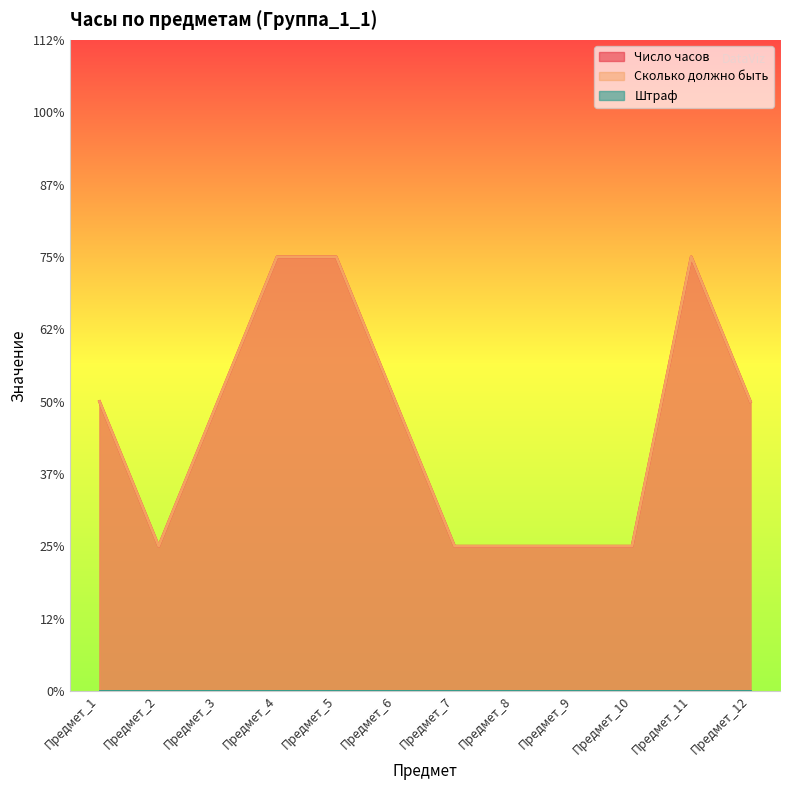

What is the average value of the Число часов series?

2